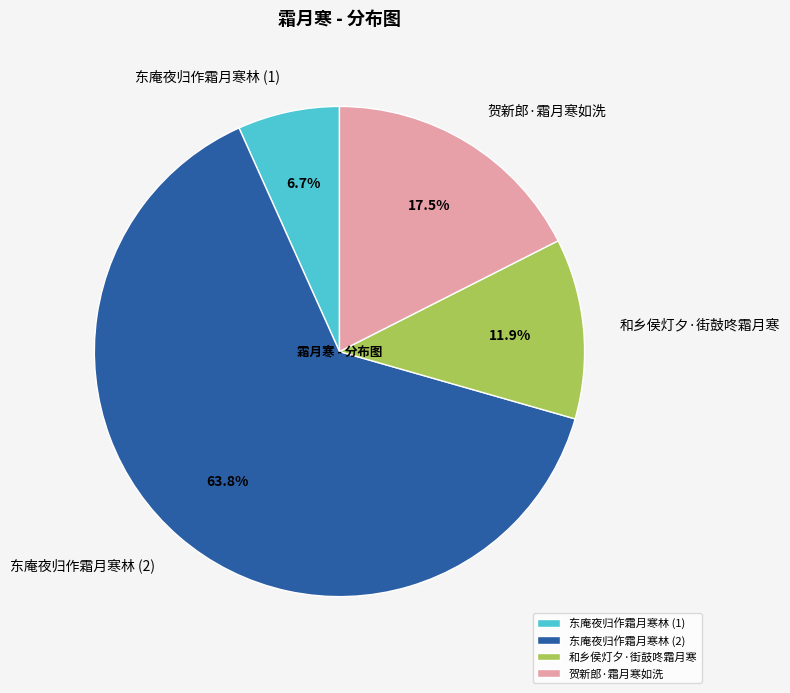

Is 东庵夜归作霜月寒林 (1) the majority of the pie?

No